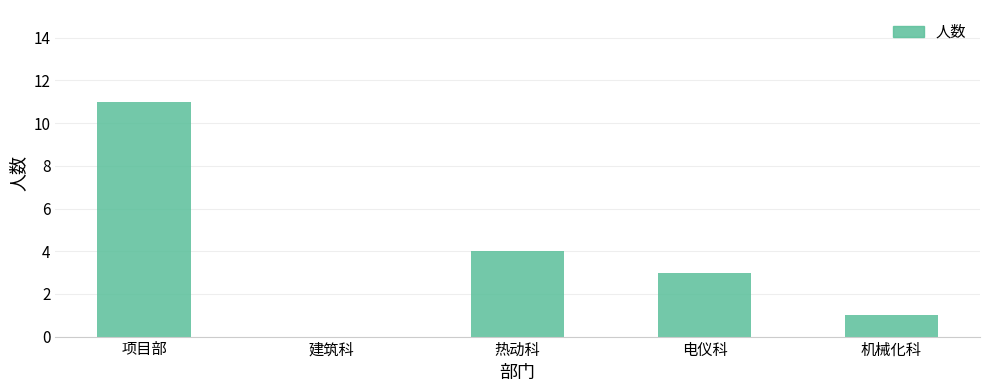

At which label is the value closest to 5?

热动科